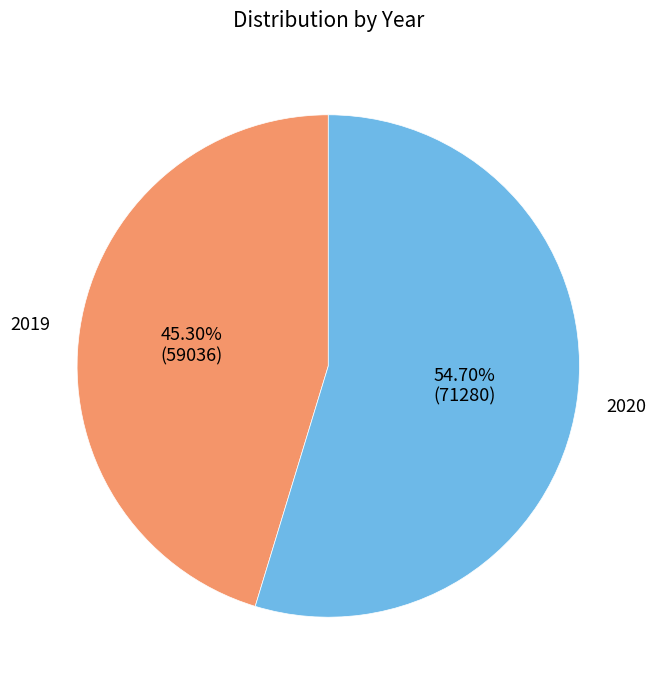

Rank the categories by value from highest to lowest.

2020, 2019